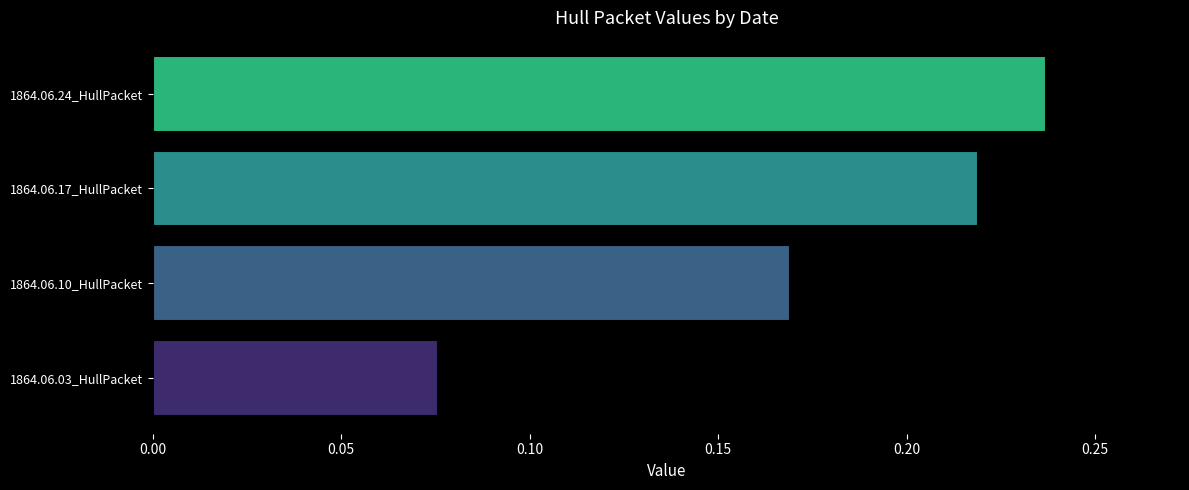

Which label corresponds to the smallest value in the chart?

1864.06.03_HullPacket